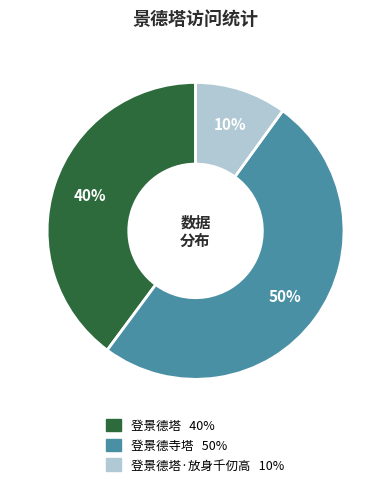

To the nearest percent, what is the difference between the largest and smallest slice percentages?

40%